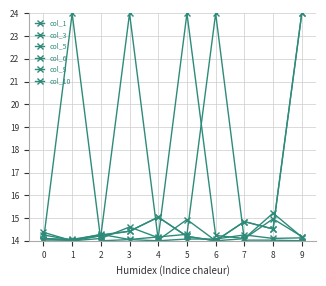

Rank the series at 0 from lowest to highest value.

col_1, col_3, col_9, col_10, col_6, col_5